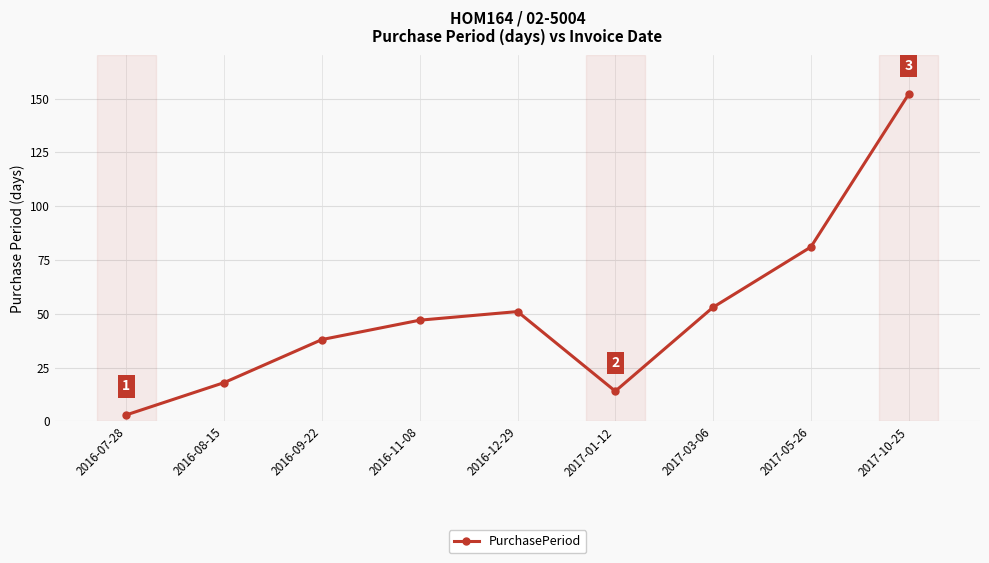

Where is the first local minimum?

2017-01-12